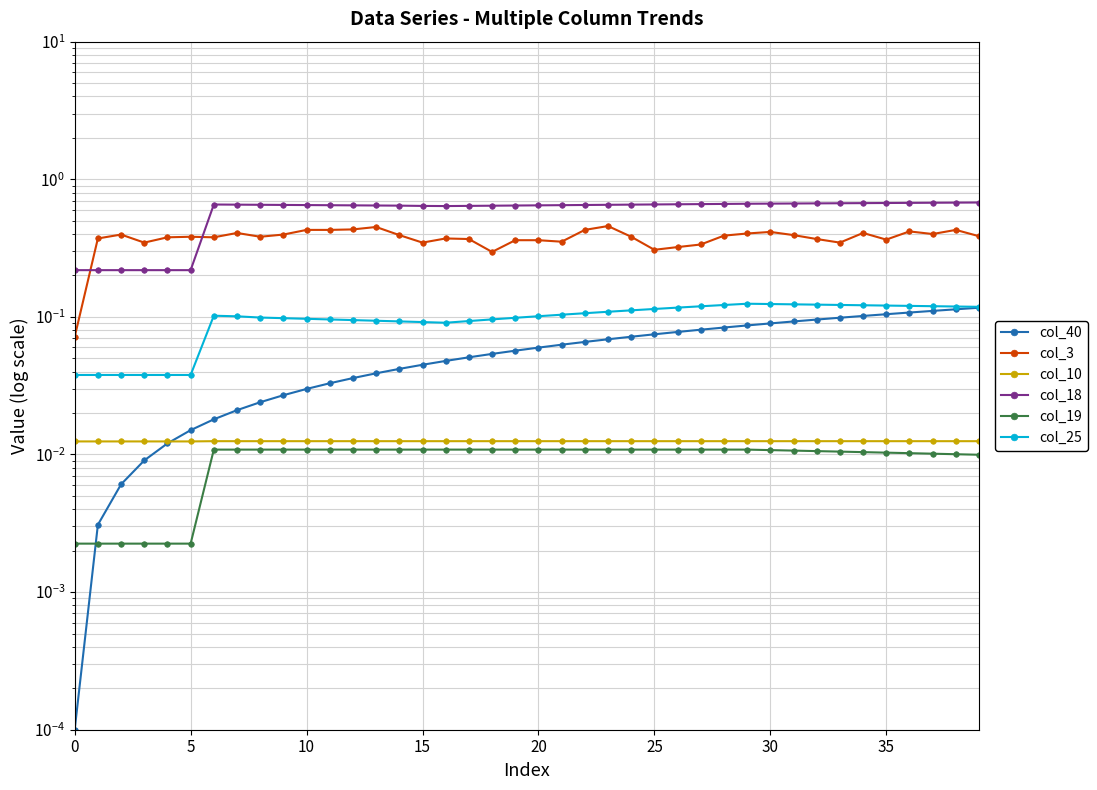

True or false: col_25 and col_3 intersect in this chart.

False